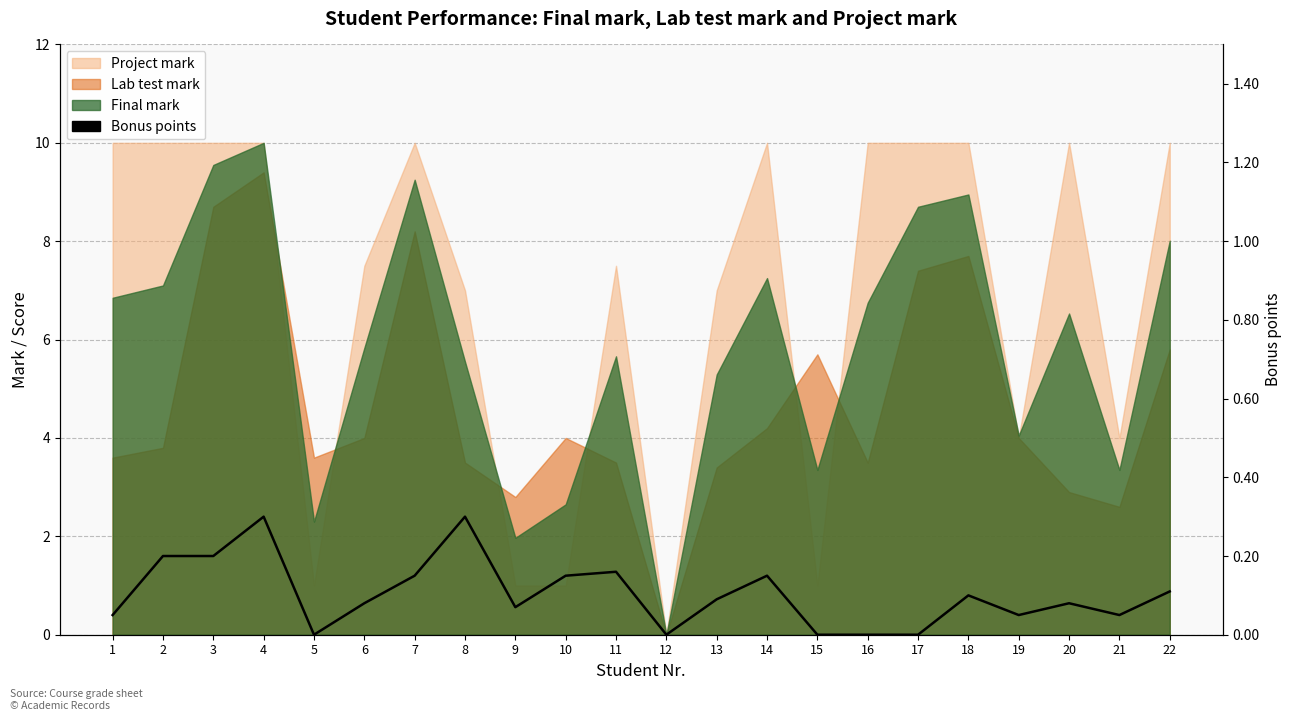

How many lines are shown in the chart?

1